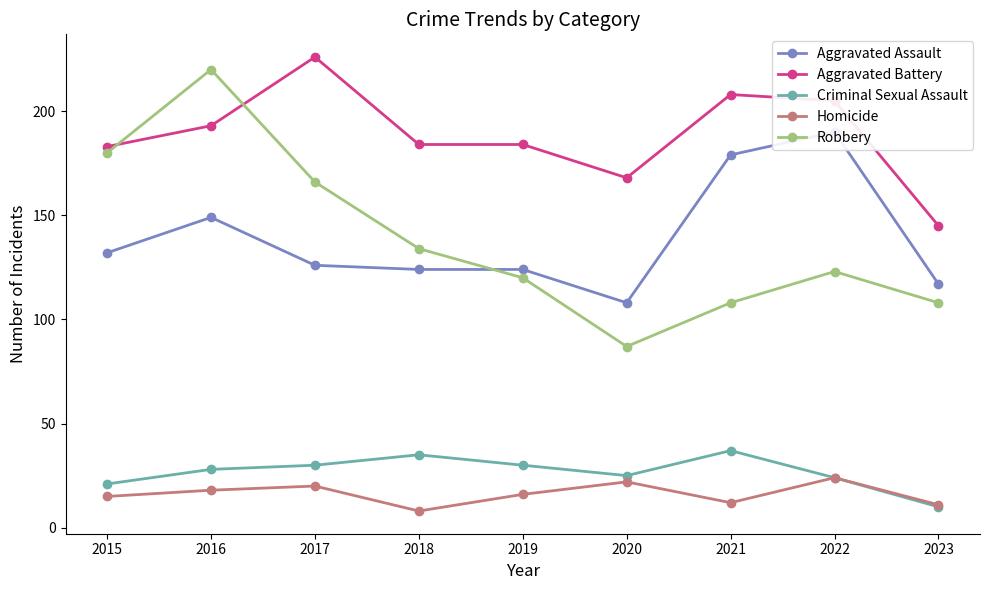

Which series has the largest range (max minus min)?

Robbery